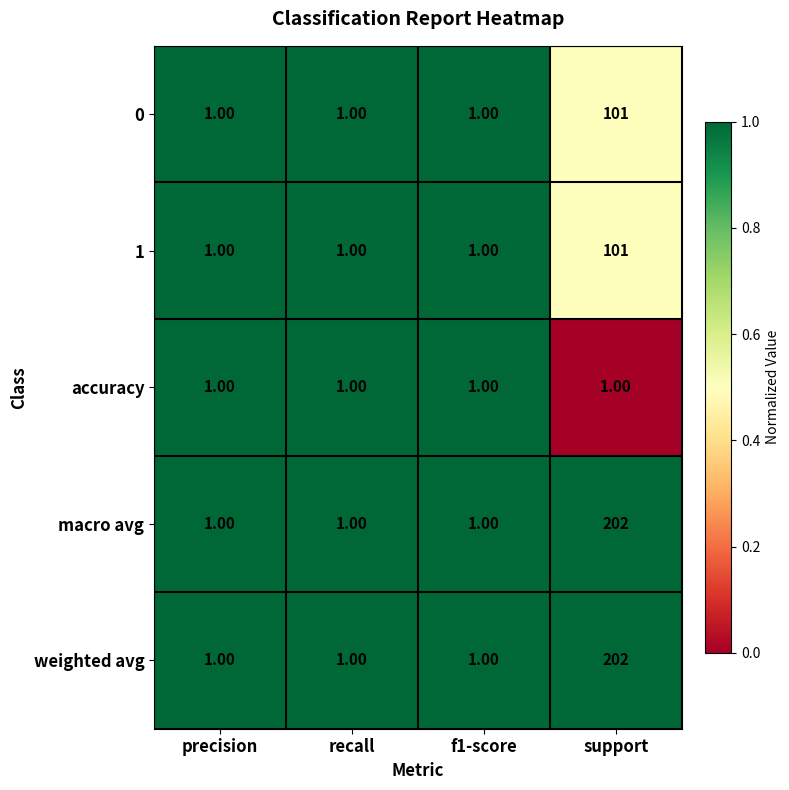

At which category does the chart reach its peak across all series?

support